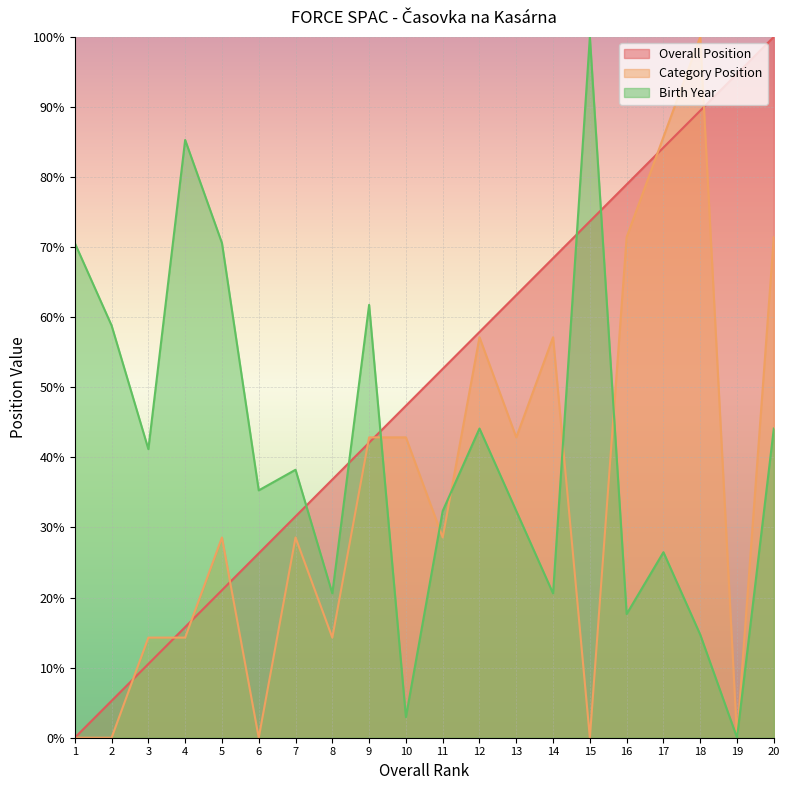

How many intersections are there between Birth Year and Category Position?

5